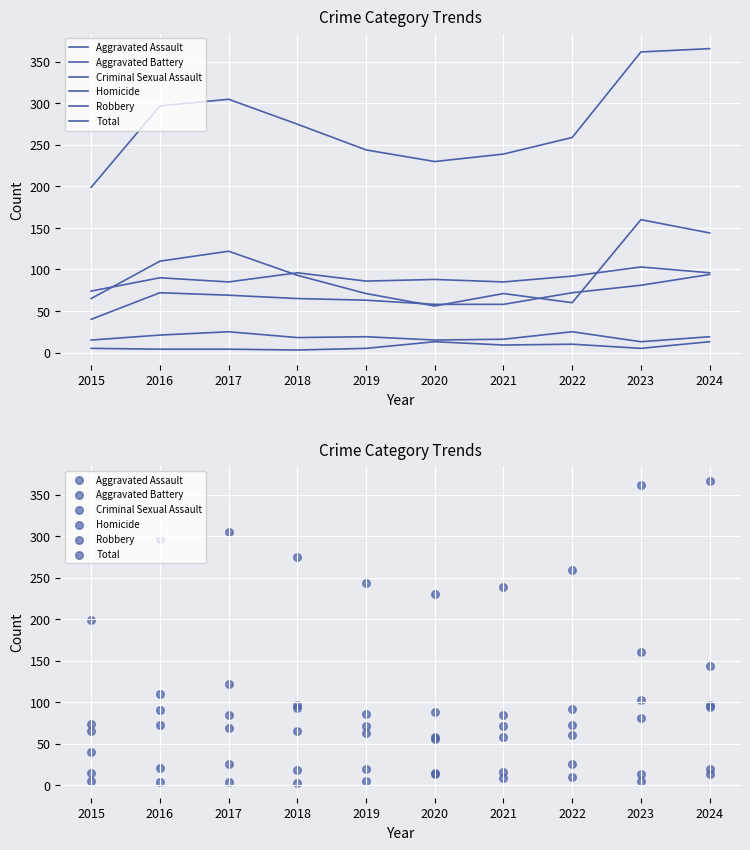

Is the value of Aggravated Assault at 2023 greater than the value of Total at 2021?

No